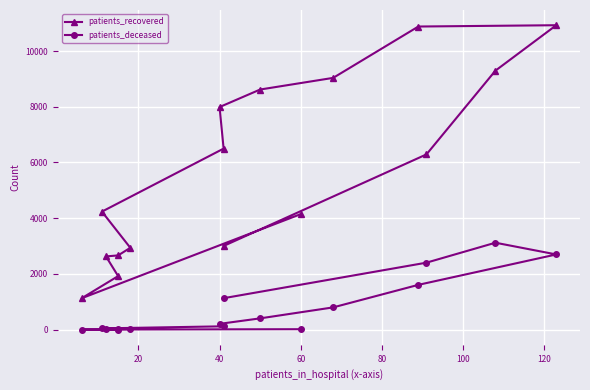

What is the sum of all patients_deceased values?

12615